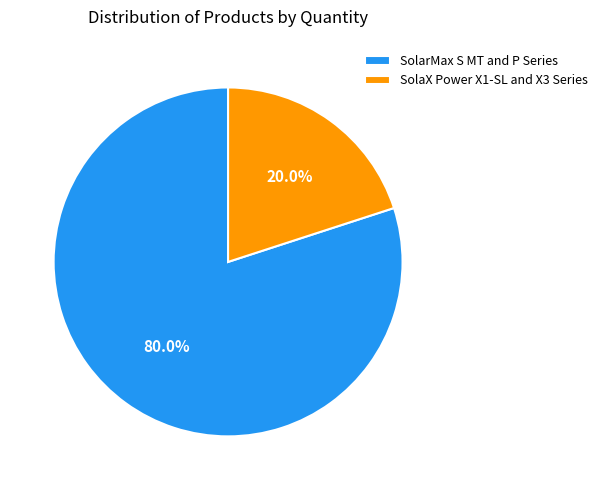

How many segments does this pie chart have?

2